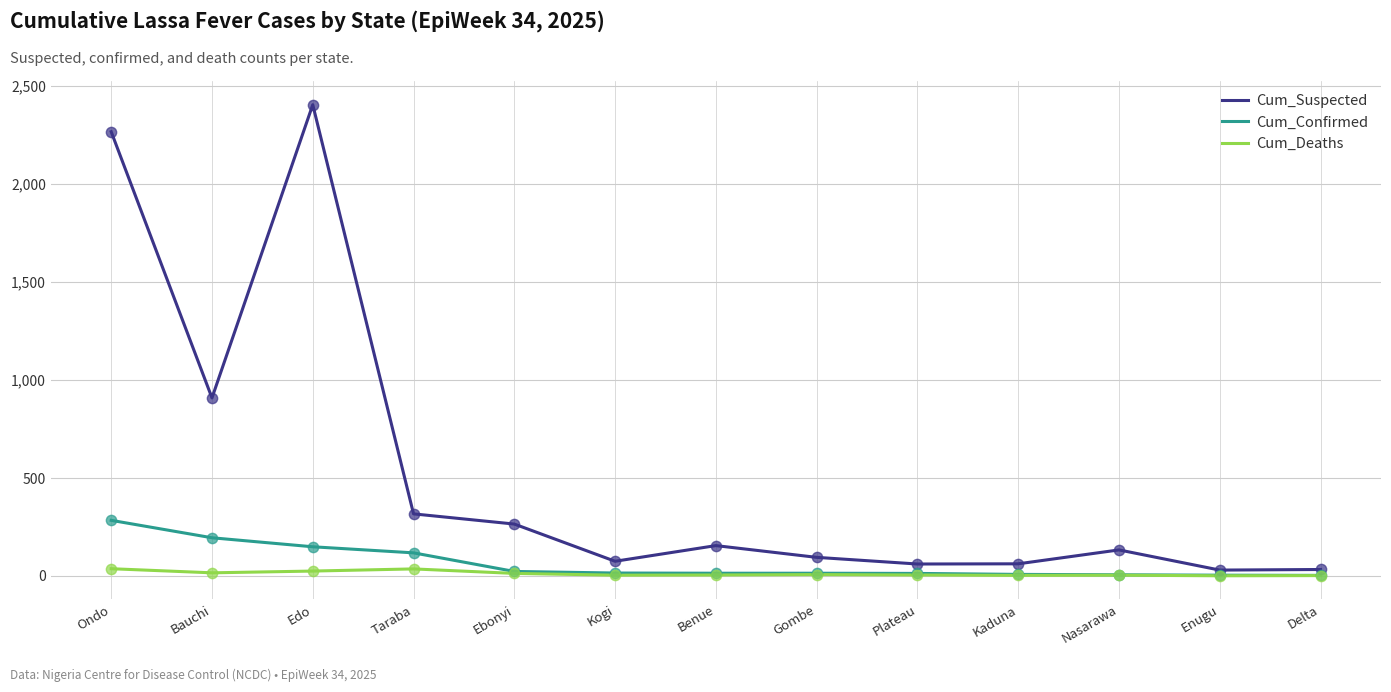

Which series has the largest total across all categories?

Cum_Suspected